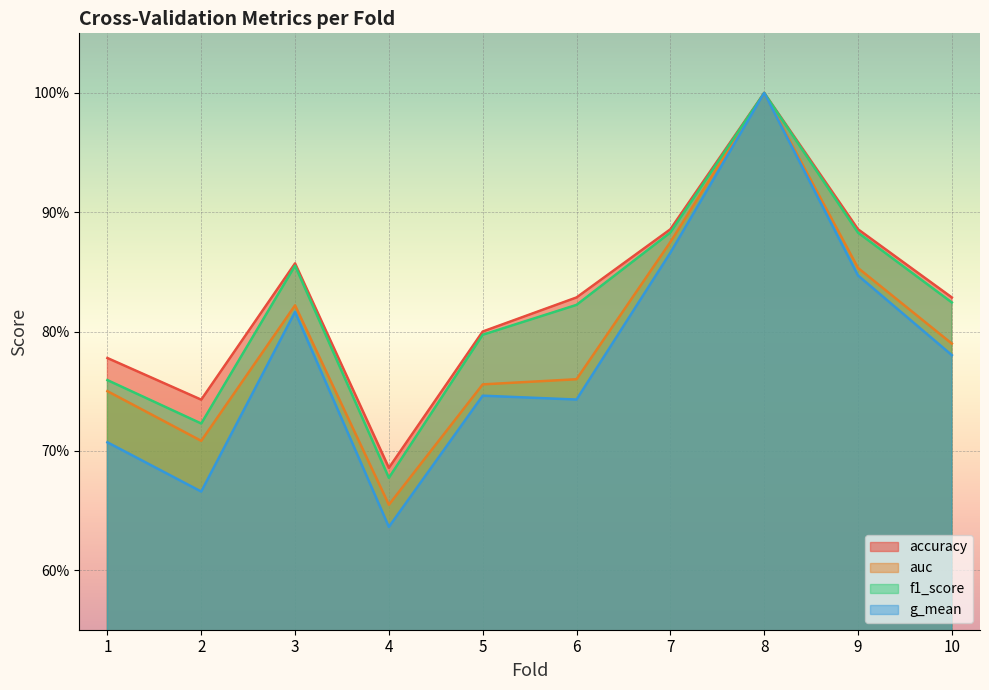

Reading right to left, transcribe all the data shown in this chart.

accuracy: 10=0.8	9=0.9	8=1.0	7=0.9	6=0.8	5=0.8	4=0.7	3=0.9	2=0.7	1=0.8
auc: 10=0.8	9=0.9	8=1.0	7=0.9	6=0.8	5=0.8	4=0.7	3=0.8	2=0.7	1=0.8
f1_score: 10=0.8	9=0.9	8=1.0	7=0.9	6=0.8	5=0.8	4=0.7	3=0.9	2=0.7	1=0.8
g_mean: 10=0.8	9=0.8	8=1.0	7=0.9	6=0.7	5=0.7	4=0.6	3=0.8	2=0.7	1=0.7